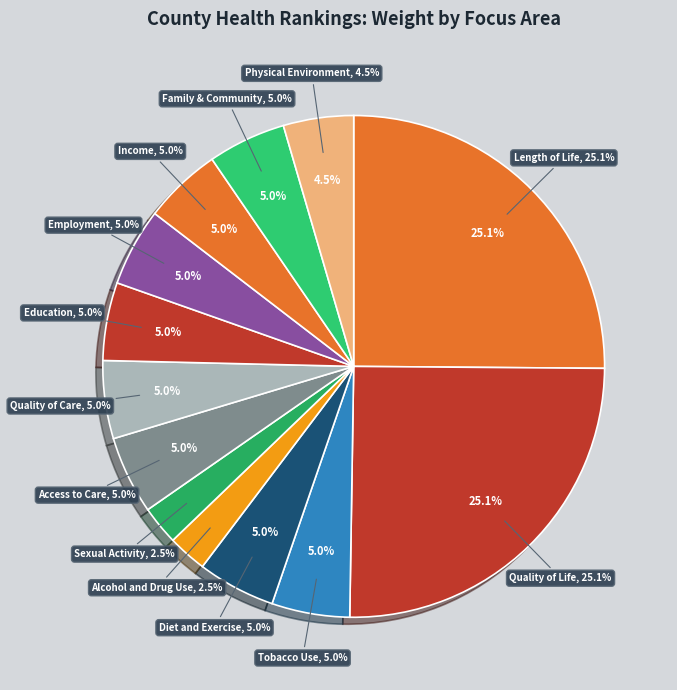

To the nearest percent, what is the difference between the Physical Environment and Health Behaviors - Sexual Activity slice percentages?

2%